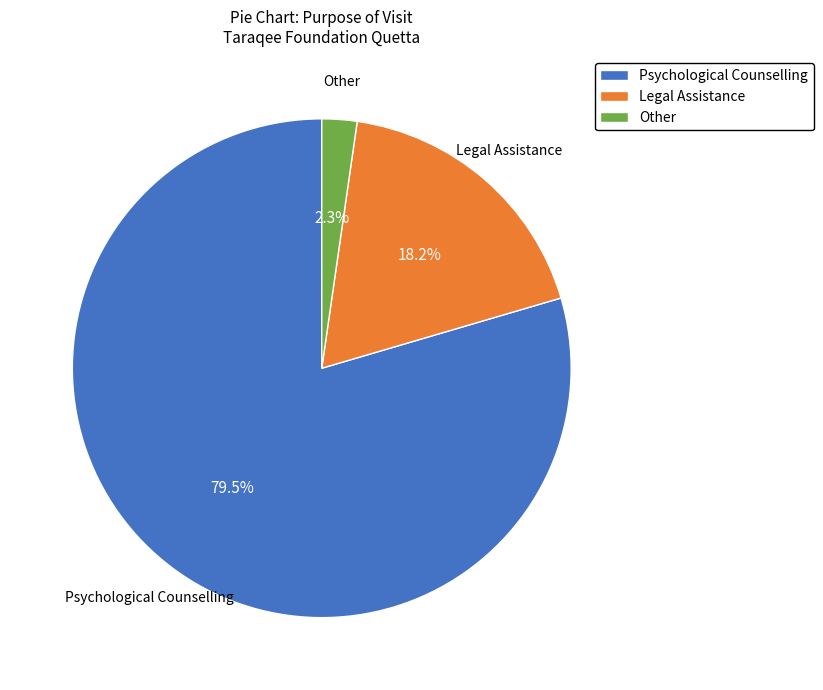

Is the sum of Other and Legal Assistance greater than half?

No